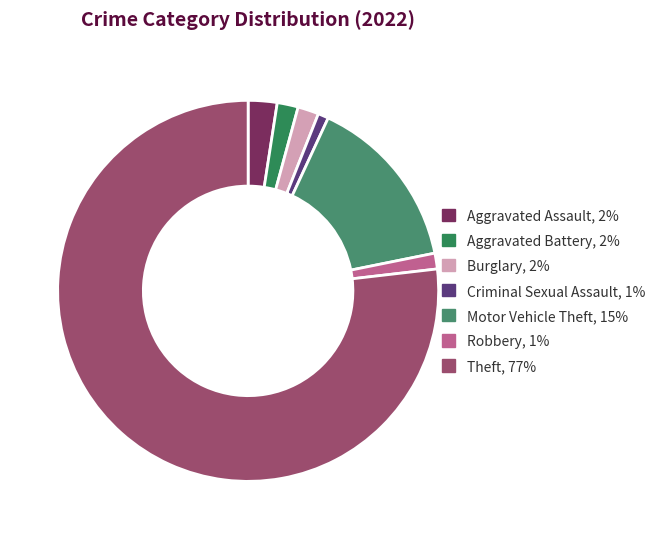

Does Aggravated Assault account for over 50% of the chart?

No